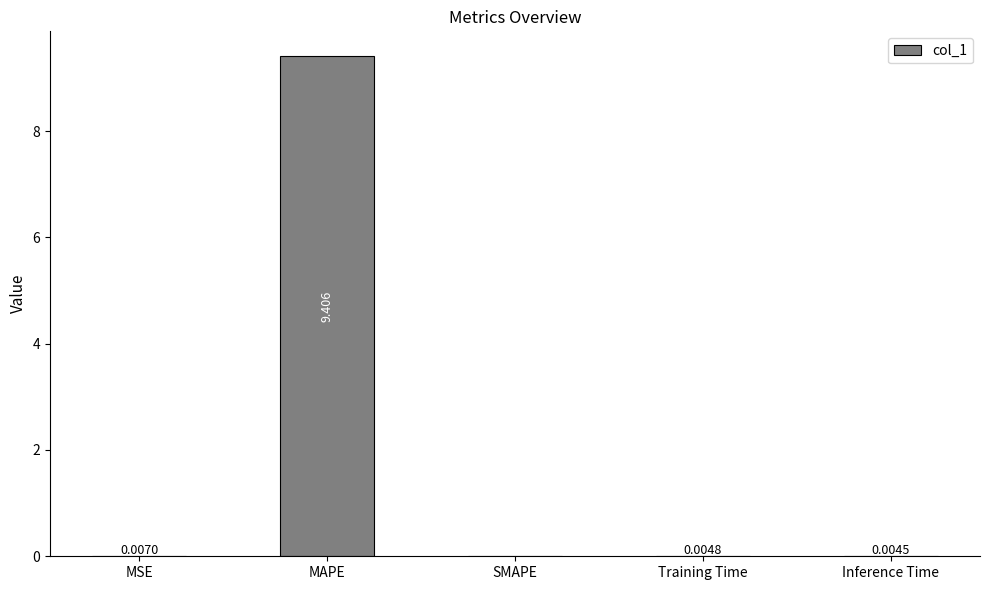

Where is the data nearest to the value 4?

MSE